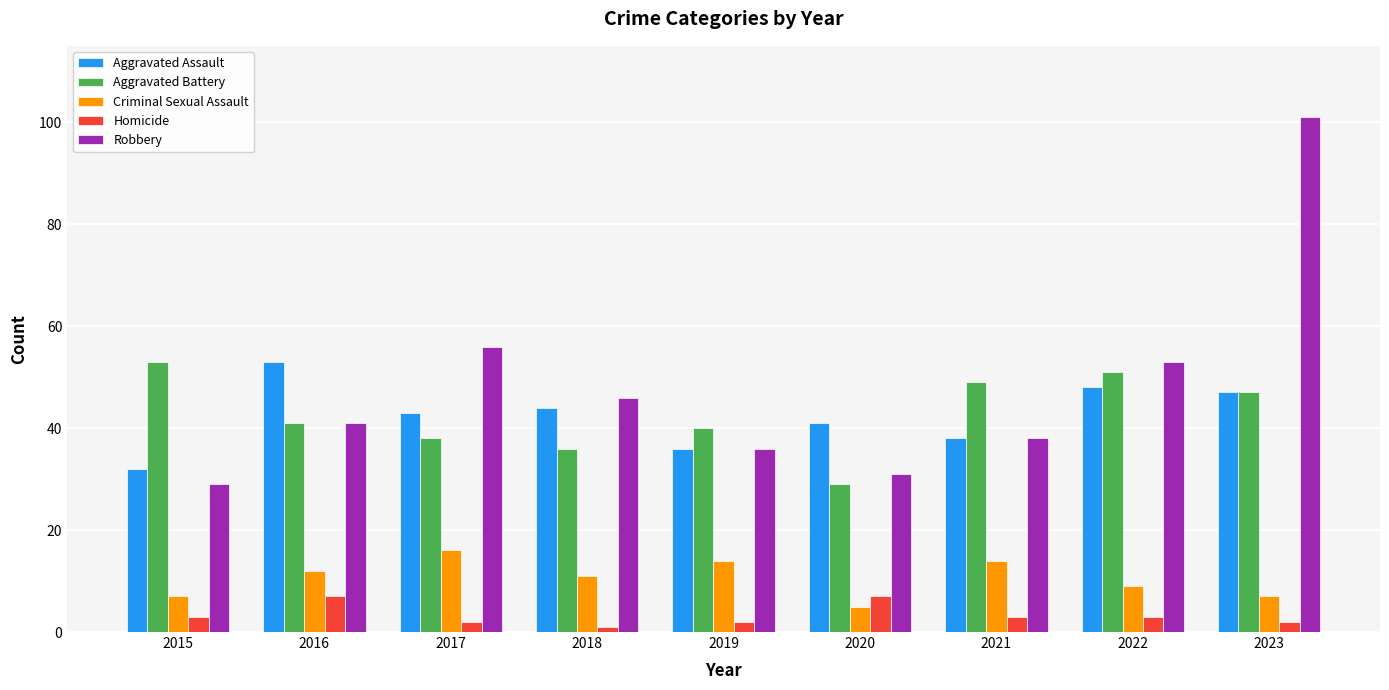

How many bars are there in each group?

5